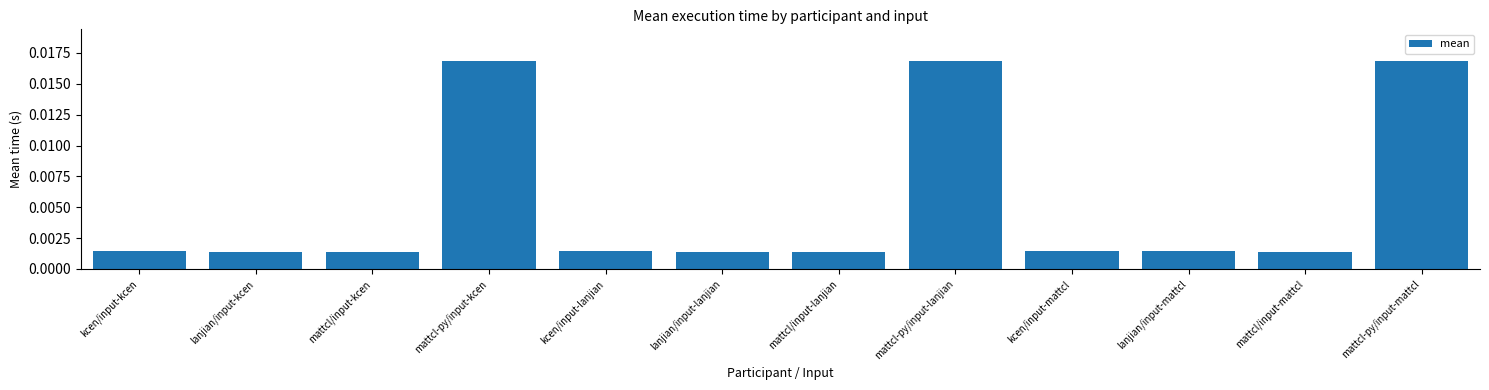

What position from the left is kcen/input-mattcl?

9